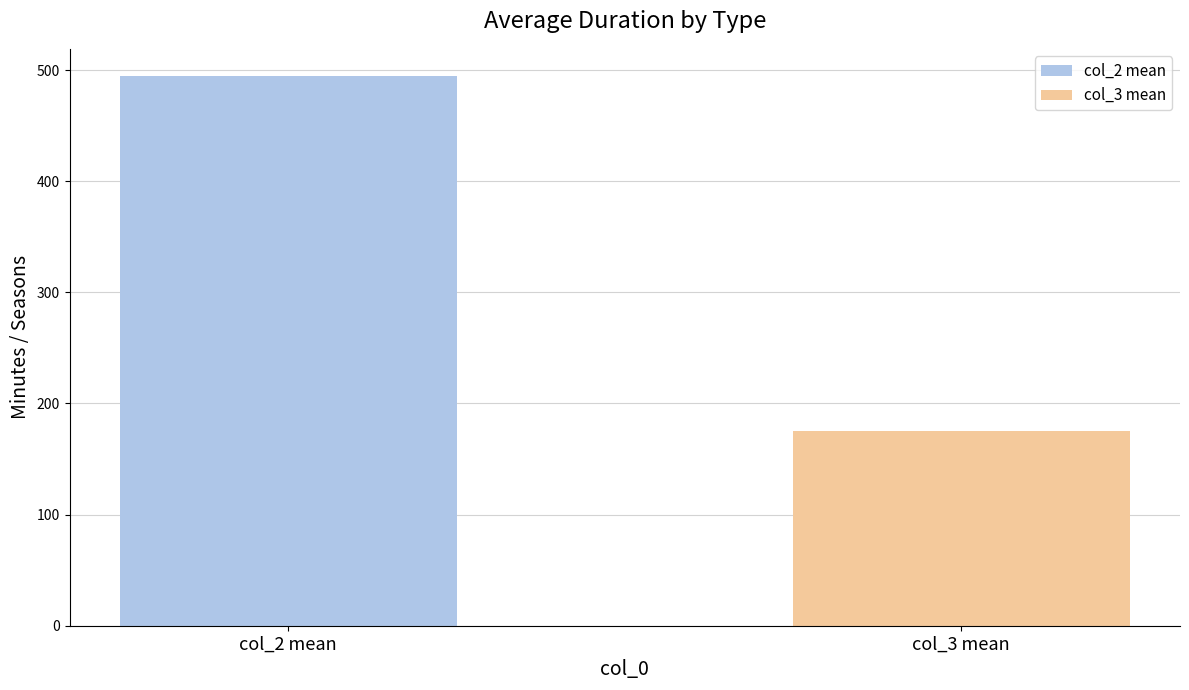

Rank the series by their maximum value, from lowest to highest.

col_3 mean, col_2 mean